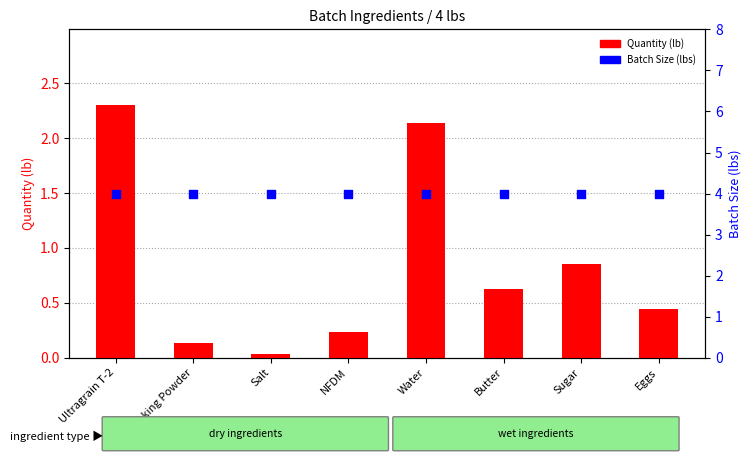

At which category is the sum across all series the highest?

Ultragrain T-2